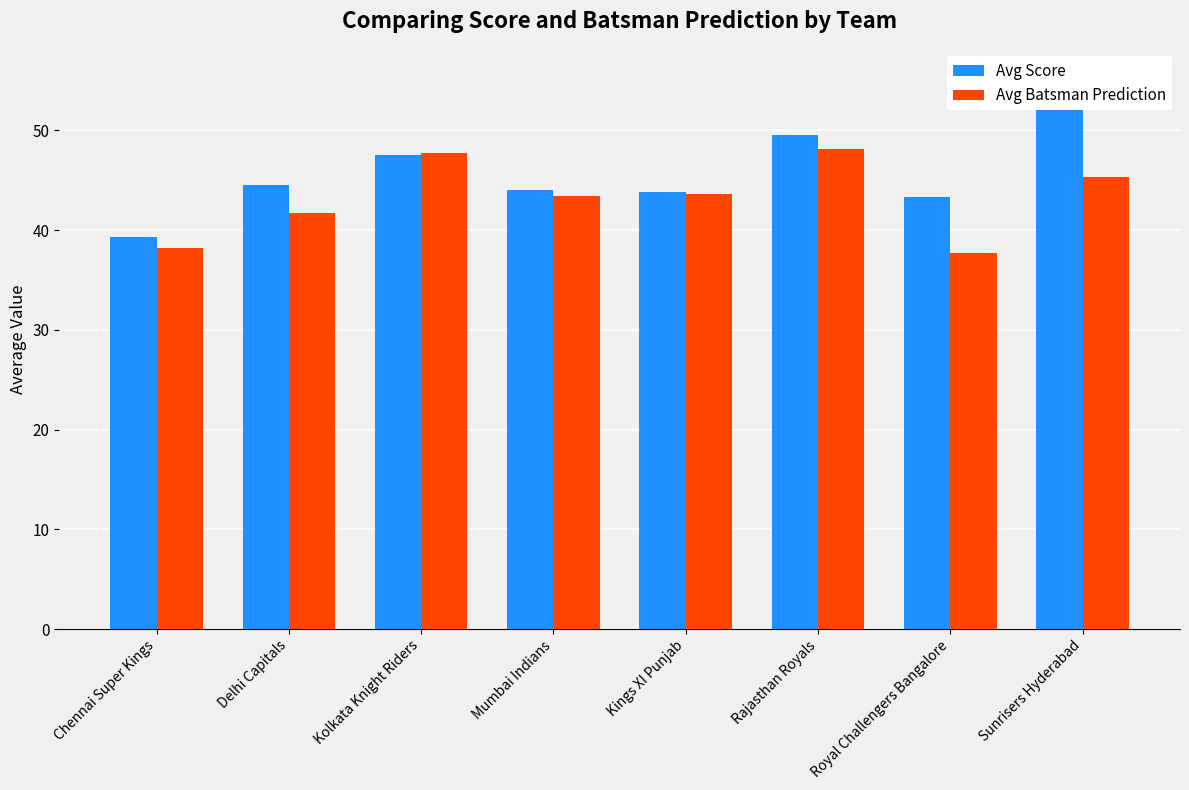

What is the label of the 3rd bar from the right?

Rajasthan Royals